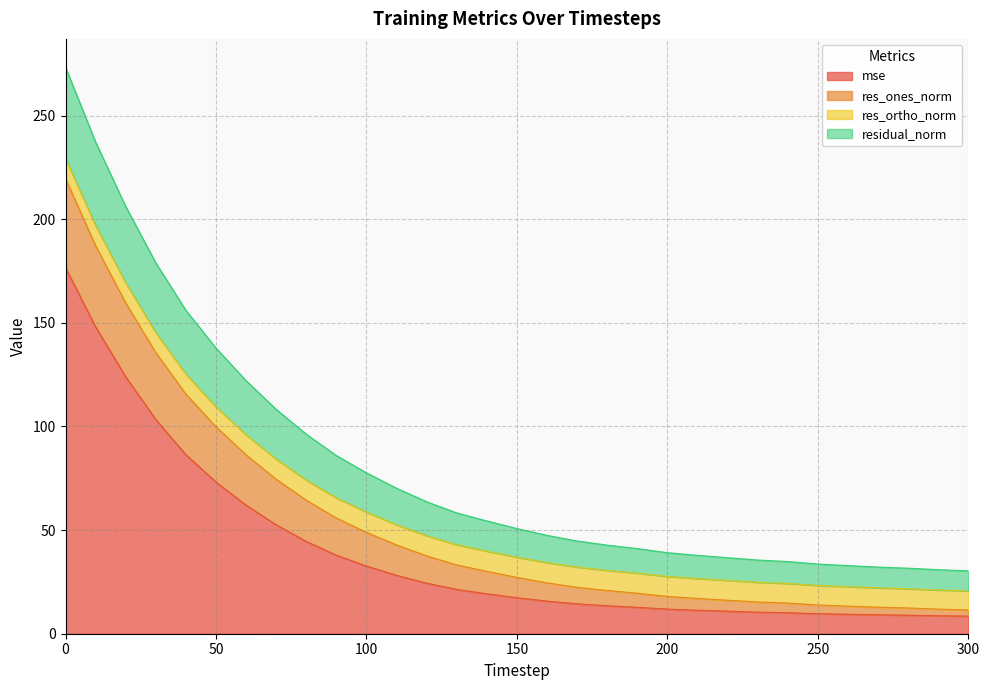

What are all the series names shown in the legend?

mse, res_ones_norm, res_ortho_norm, residual_norm